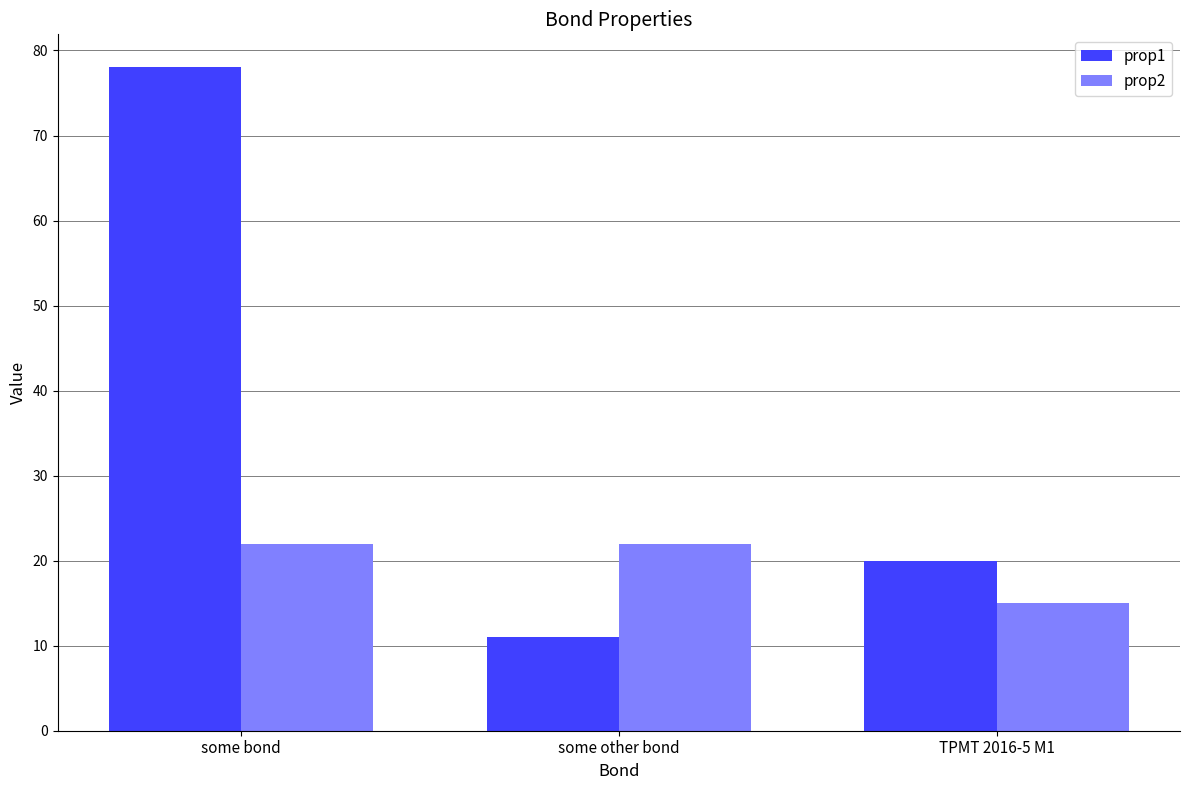

How many data points does each series have?

3